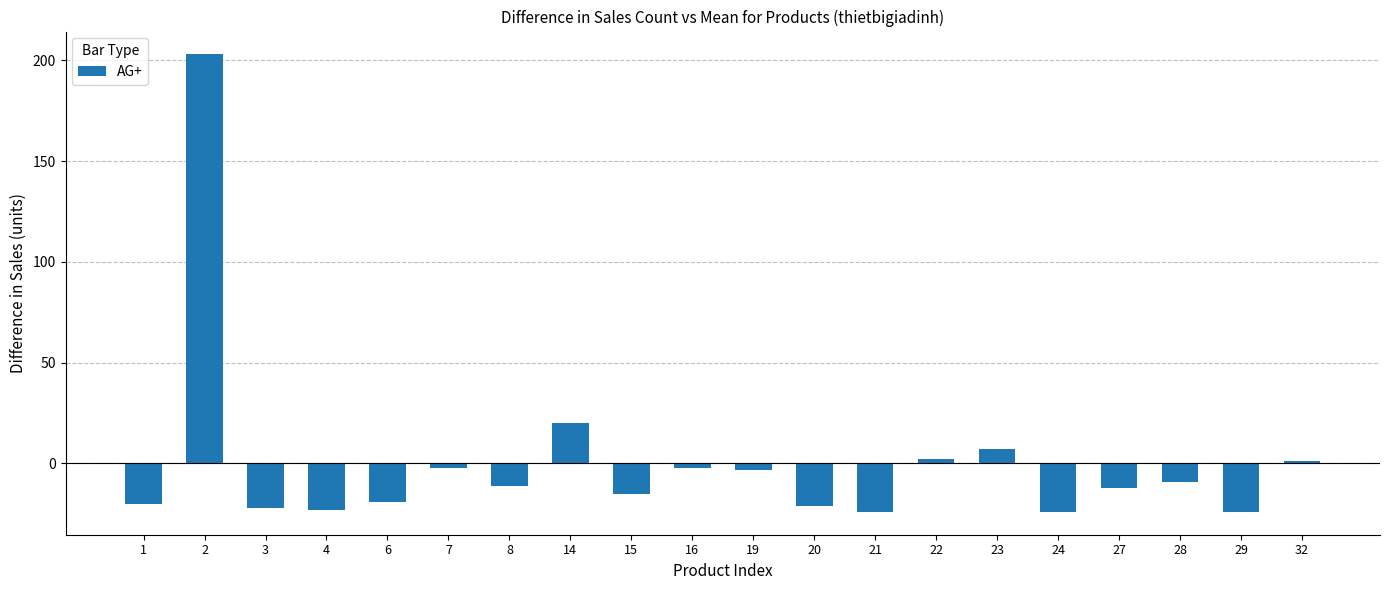

Reading right to left, extract all data points from this chart.

32=0.9	29=-24.1	28=-9.1	27=-12.1	24=-24.1	23=6.9	22=1.9	21=-24.1	20=-21.1	19=-3.1	16=-2.1	15=-15.1	14=19.9	8=-11.1	7=-2.1	6=-19.1	4=-23.1	3=-22.1	2=202.9	1=-20.1